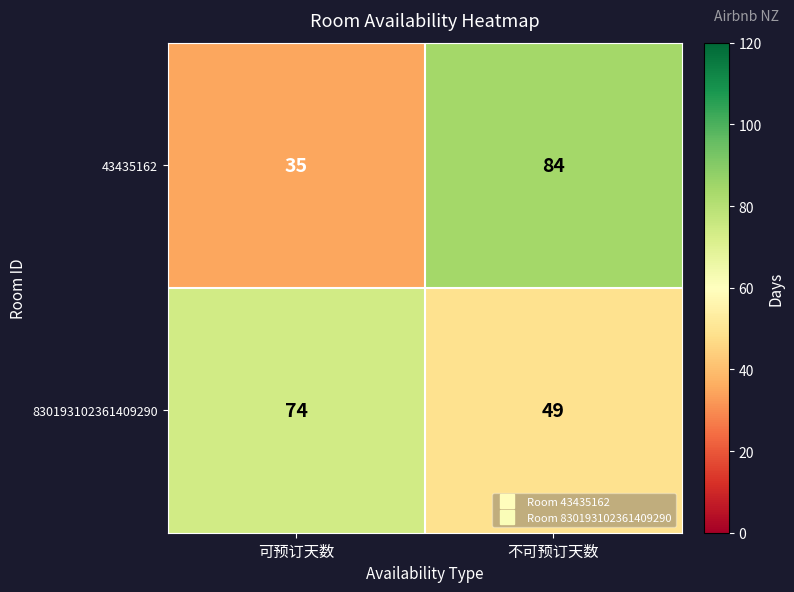

At which label does 43435162 reach its peak?

不可预订天数